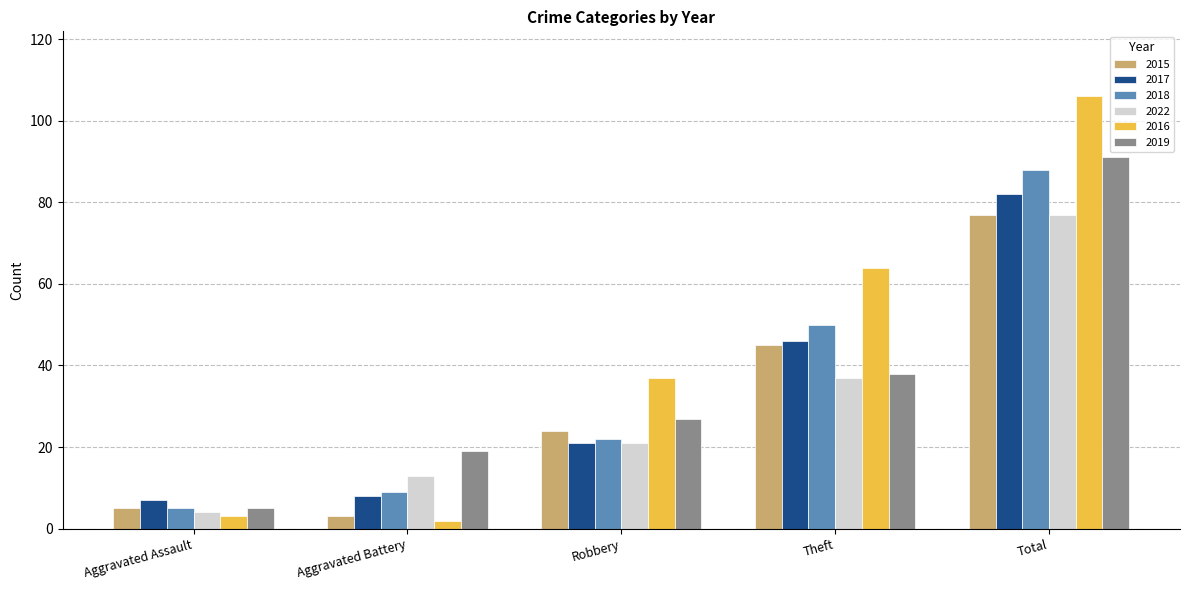

What is the difference between the 2019 values at Theft and Aggravated Battery?

19